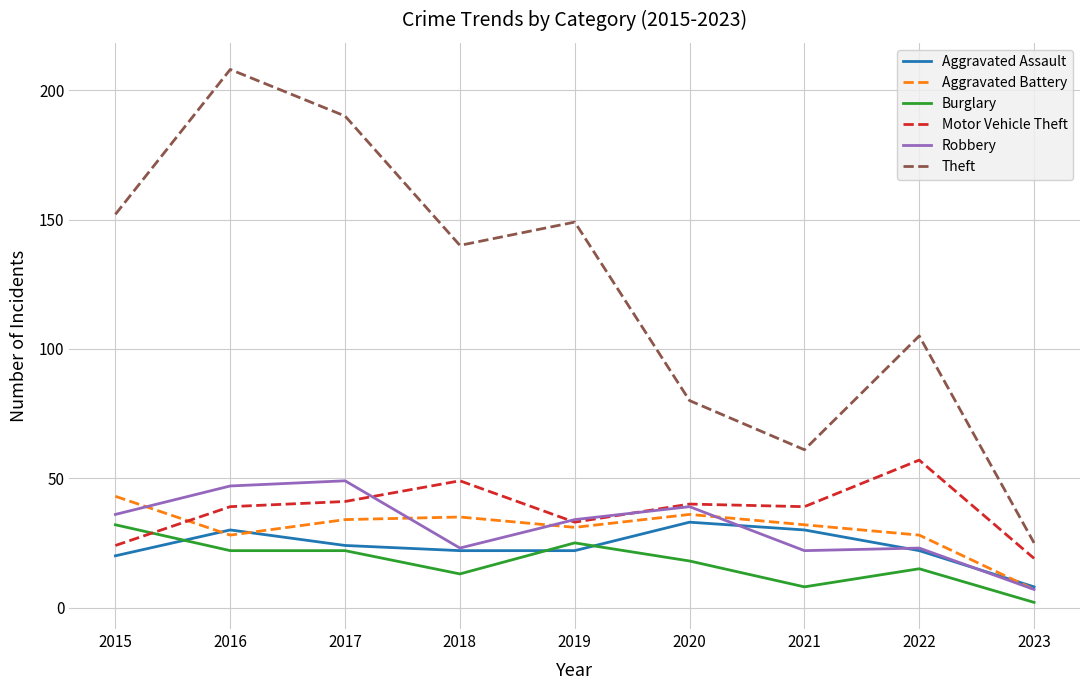

What is the difference between the maximum and second lowest values in the Aggravated Battery series?

15